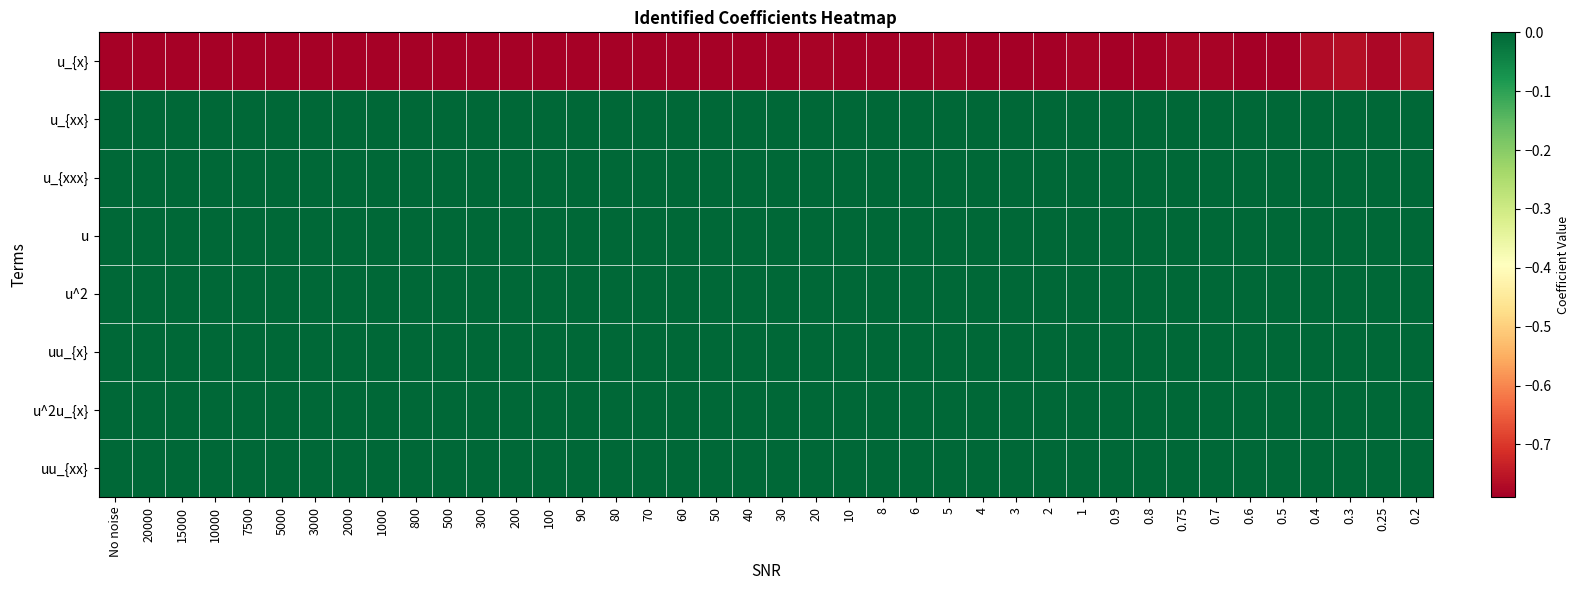

Count the number of categories in the chart.

40